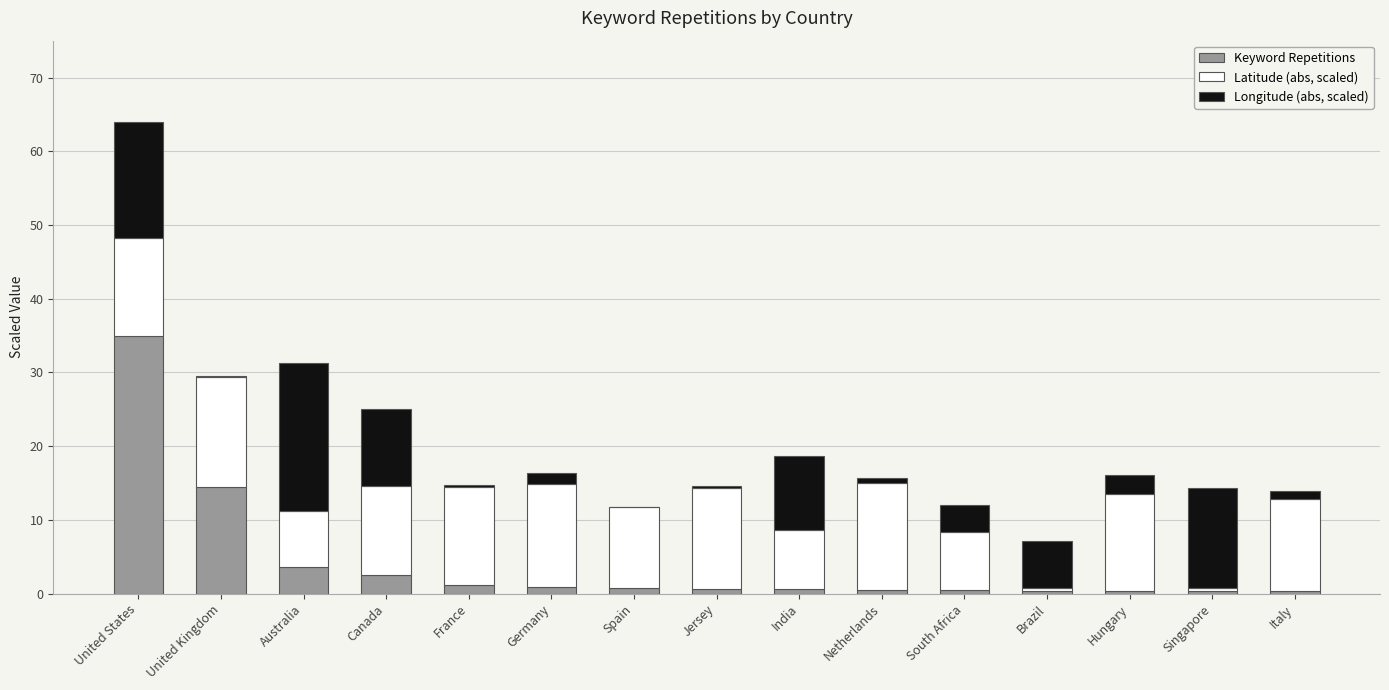

What is the maximum value for Keyword Repetitions?

35.0